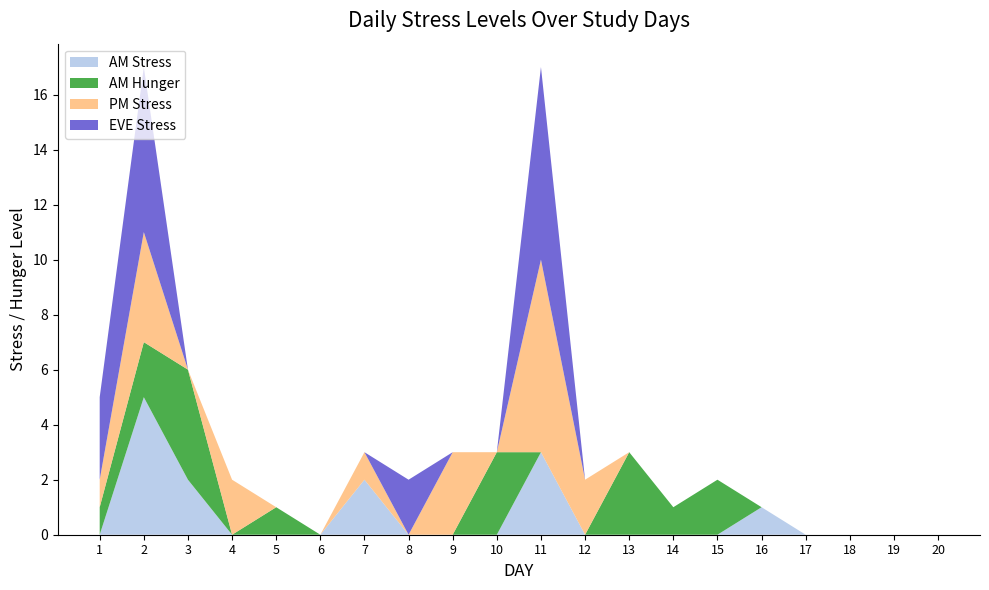

Reading left to right, list all the values displayed in this chart.

AM Stress: 1=0	2=5	3=2	4=0	5=0	6=0	7=2	8=0	9=0	10=0	11=3	12=0	13=0	14=0	15=0	16=1	17=0	18=0	19=0	20=0
AM Hunger: 1=1	2=2	3=4	4=0	5=1	6=0	7=0	8=0	9=0	10=3	11=0	12=0	13=3	14=1	15=2	16=0	17=0	18=0	19=0	20=0
PM Stress: 1=1	2=4	3=0	4=2	5=0	6=0	7=1	8=0	9=3	10=0	11=7	12=2	13=0	14=0	15=0	16=0	17=0	18=0	19=0	20=0
EVE Stress: 1=3	2=6	3=0	4=0	5=0	6=0	7=0	8=2	9=0	10=0	11=7	12=0	13=0	14=0	15=0	16=0	17=0	18=0	19=0	20=0